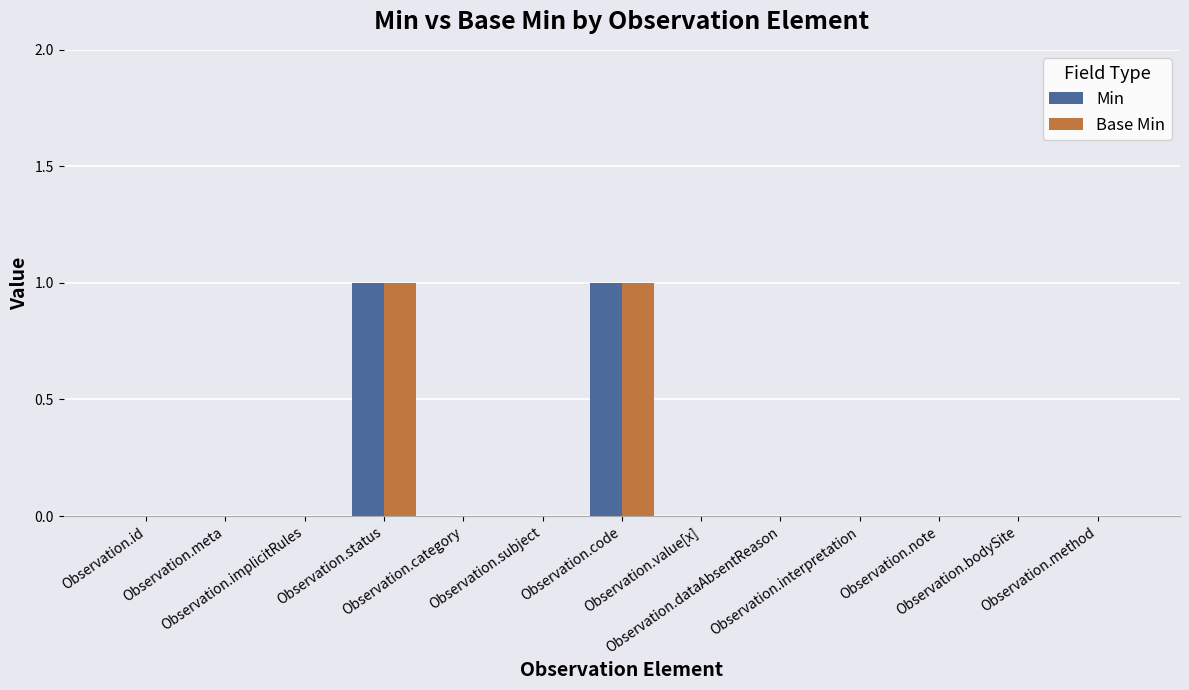

Reading right to left, what are all the values shown in this chart?

Min: Observation.method=0	Observation.bodySite=0	Observation.note=0	Observation.interpretation=0	Observation.dataAbsentReason=0	Observation.value[x]=0	Observation.code=1	Observation.subject=0	Observation.category=0	Observation.status=1	Observation.implicitRules=0	Observation.meta=0	Observation.id=0
Base Min: Observation.method=0	Observation.bodySite=0	Observation.note=0	Observation.interpretation=0	Observation.dataAbsentReason=0	Observation.value[x]=0	Observation.code=1	Observation.subject=0	Observation.category=0	Observation.status=1	Observation.implicitRules=0	Observation.meta=0	Observation.id=0